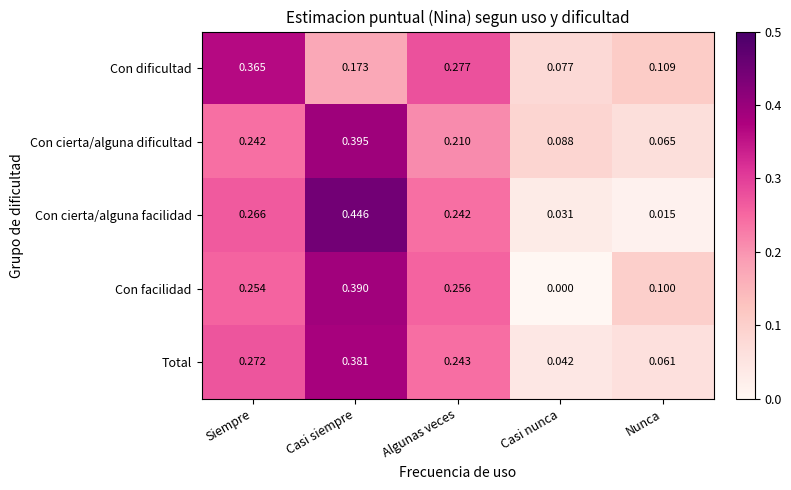

Is the value of Con cierta/alguna dificultad at Siempre greater than the value of Con facilidad at Algunas veces?

No